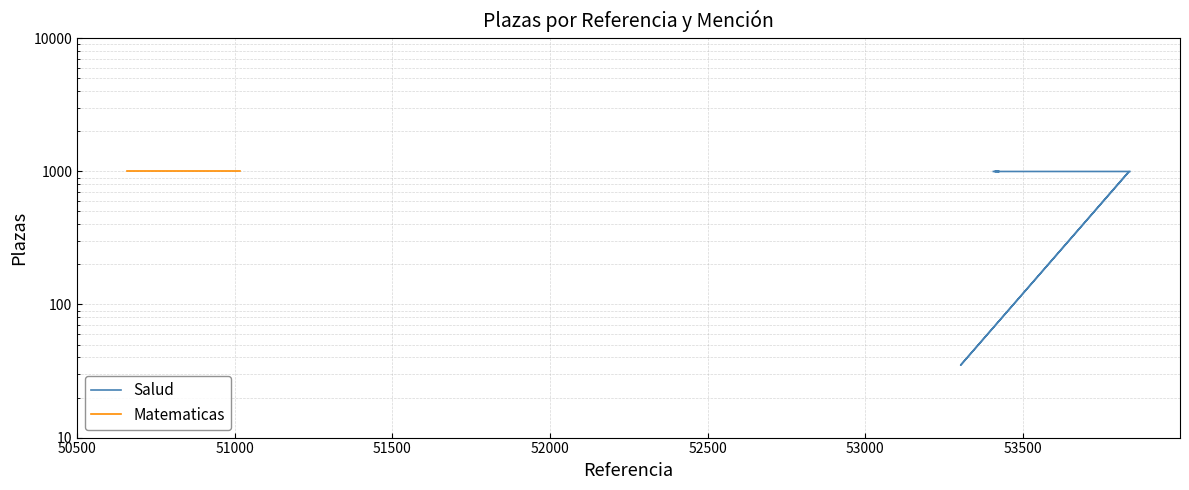

How many categories are shown in the chart?

33